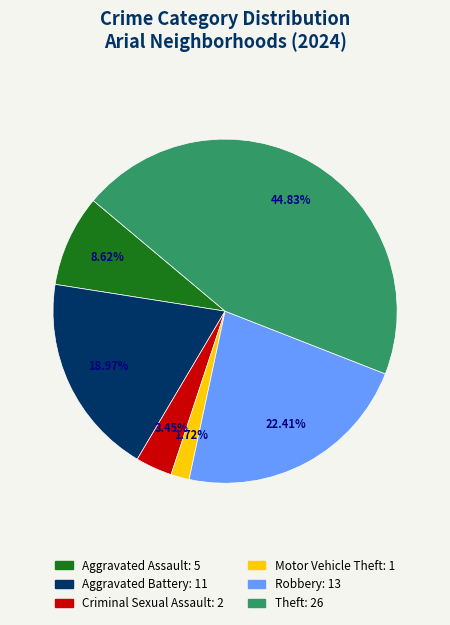

Is there a majority slice in this chart?

No